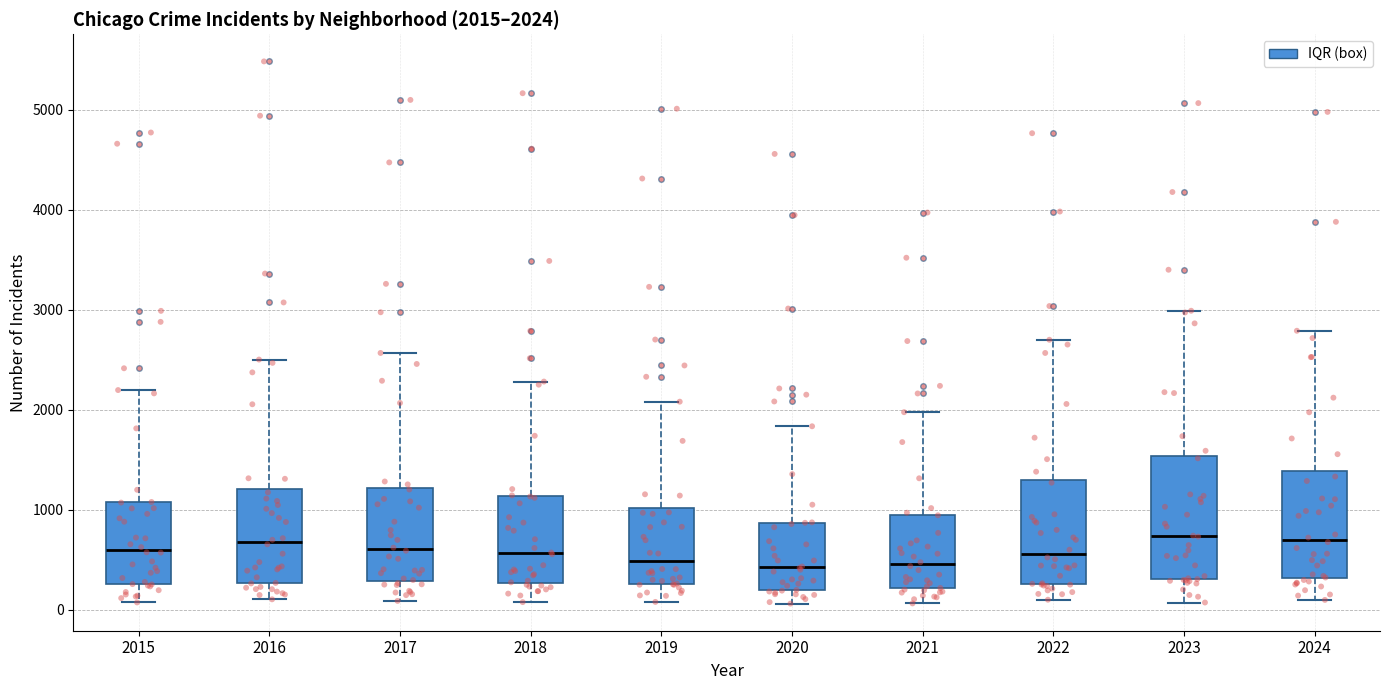

Which box is the tallest, from its lower edge to its upper edge?

2023